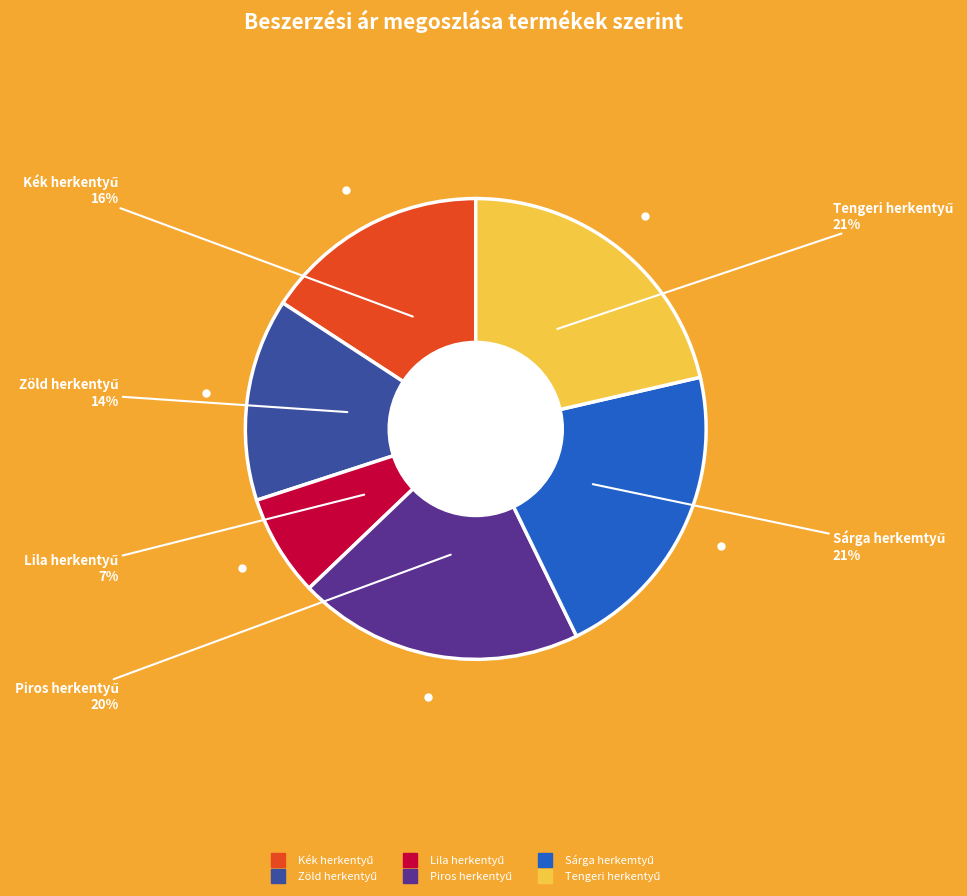

Is there a majority slice in this chart?

No